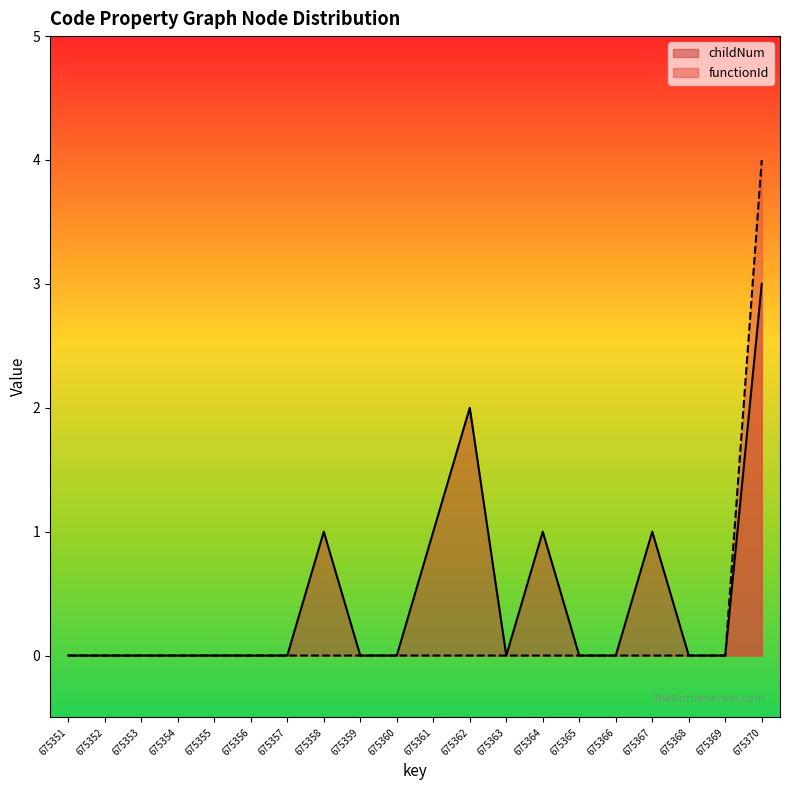

True or false: childNum and functionId cross at least once.

False